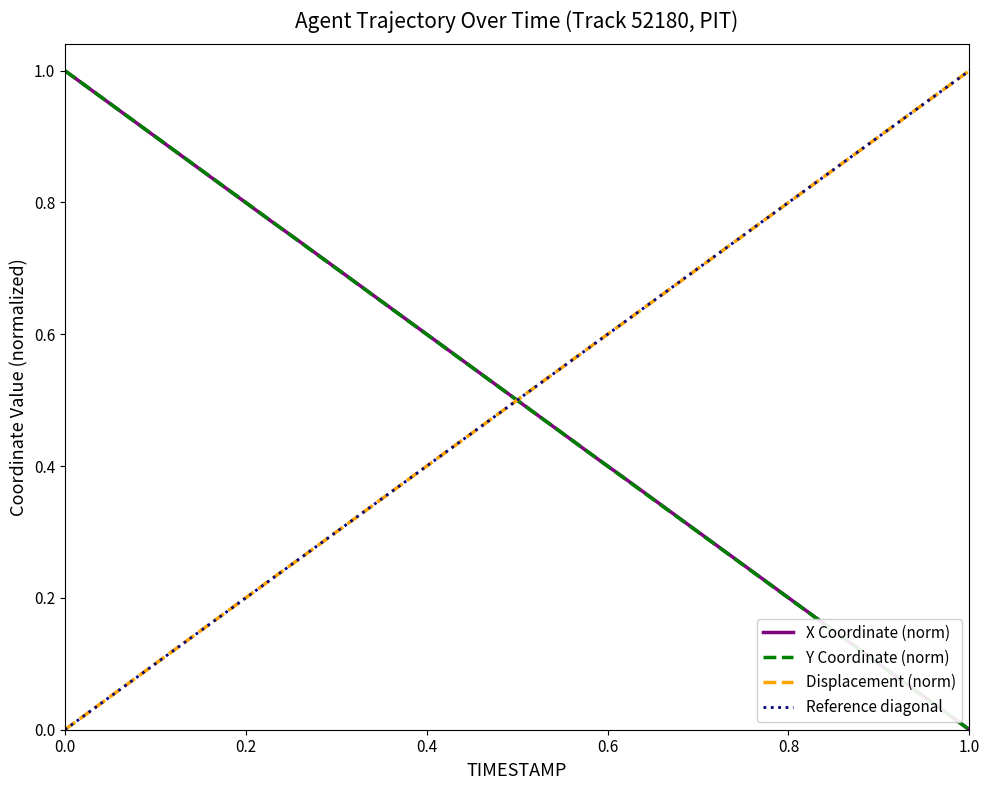

How many times do Y Coordinate (norm) and Displacement (norm) cross each other?

1